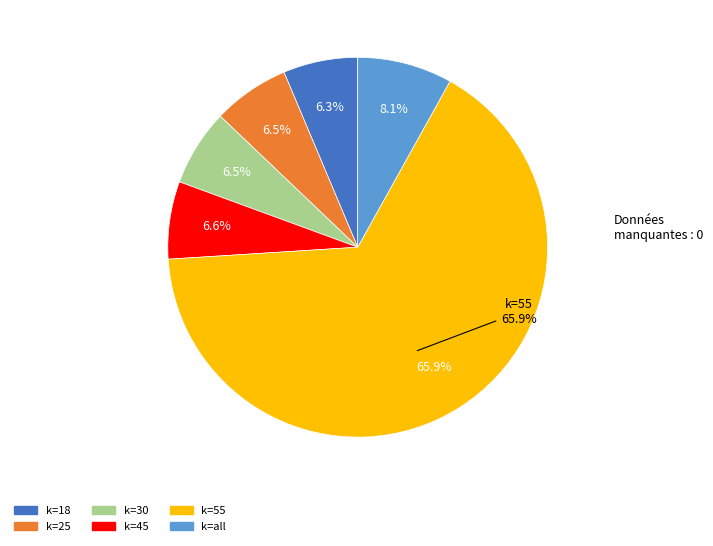

Do k=55 and k=all together represent more than half of the pie?

Yes